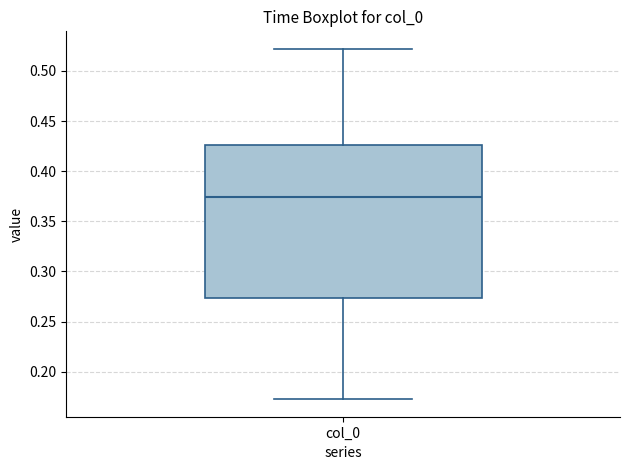

Read this box plot against the y-axis: the position of the median line, the range covered by the box, and the ends of both whiskers. The values are not printed on the chart, so give them approximately, as read against the axis.

median 0.375, box 0.275 to 0.425, whiskers 0.175 to 0.520